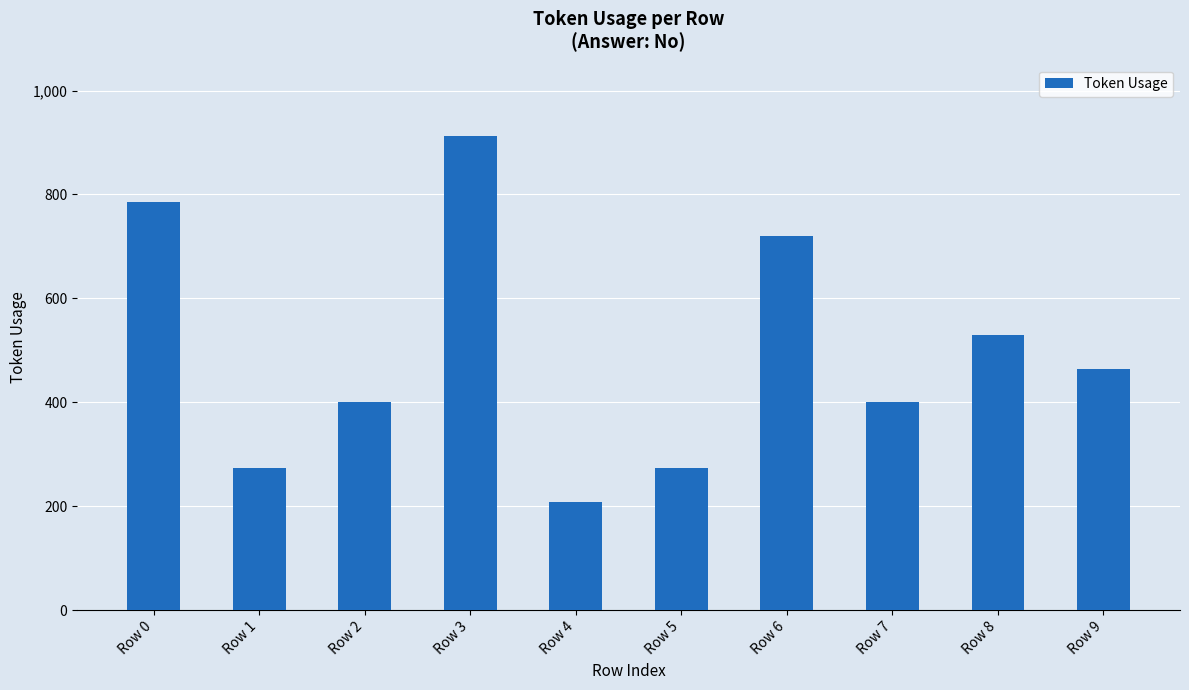

At which label is the value closest to 561?

Row 8